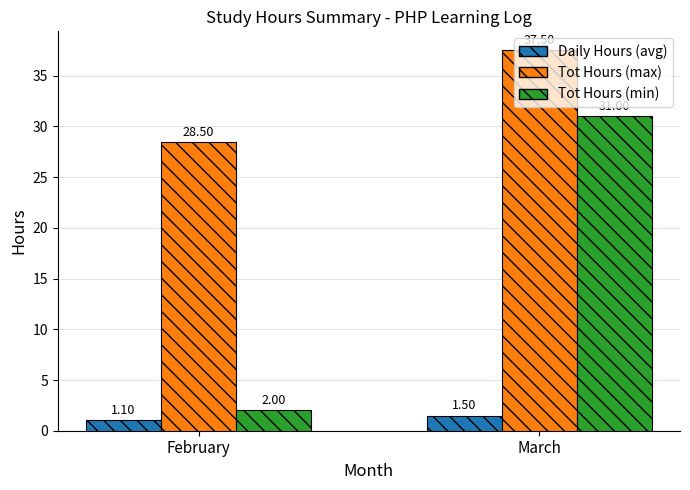

The value of Tot Hours (min) at March is 31.0. True or false?

True